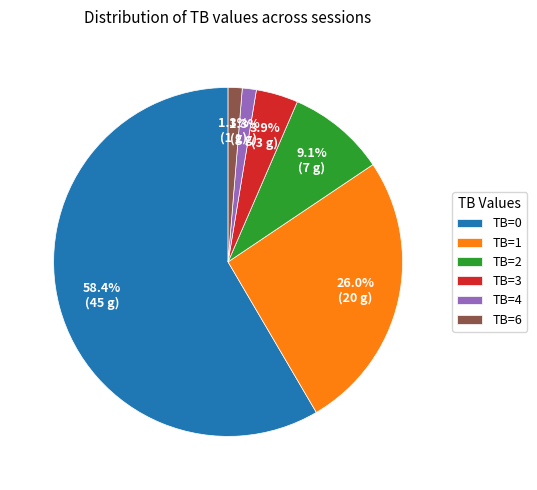

The TB=3 slice represents 4% of the pie. True or false?

True